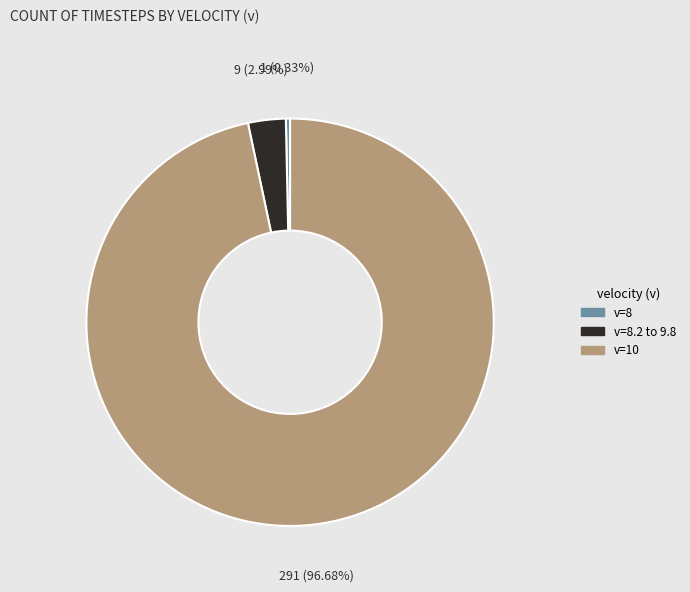

Is there a majority slice in this chart?

Yes